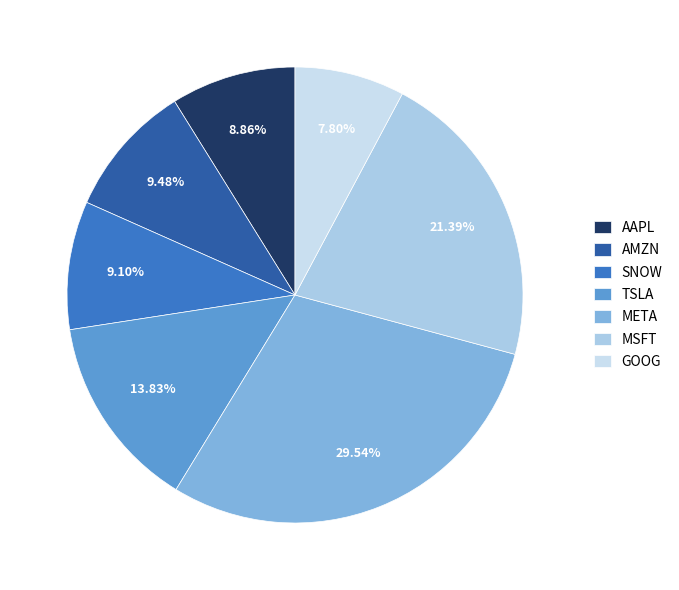

What is the ratio of the value at TSLA to the value at GOOG?

1.8